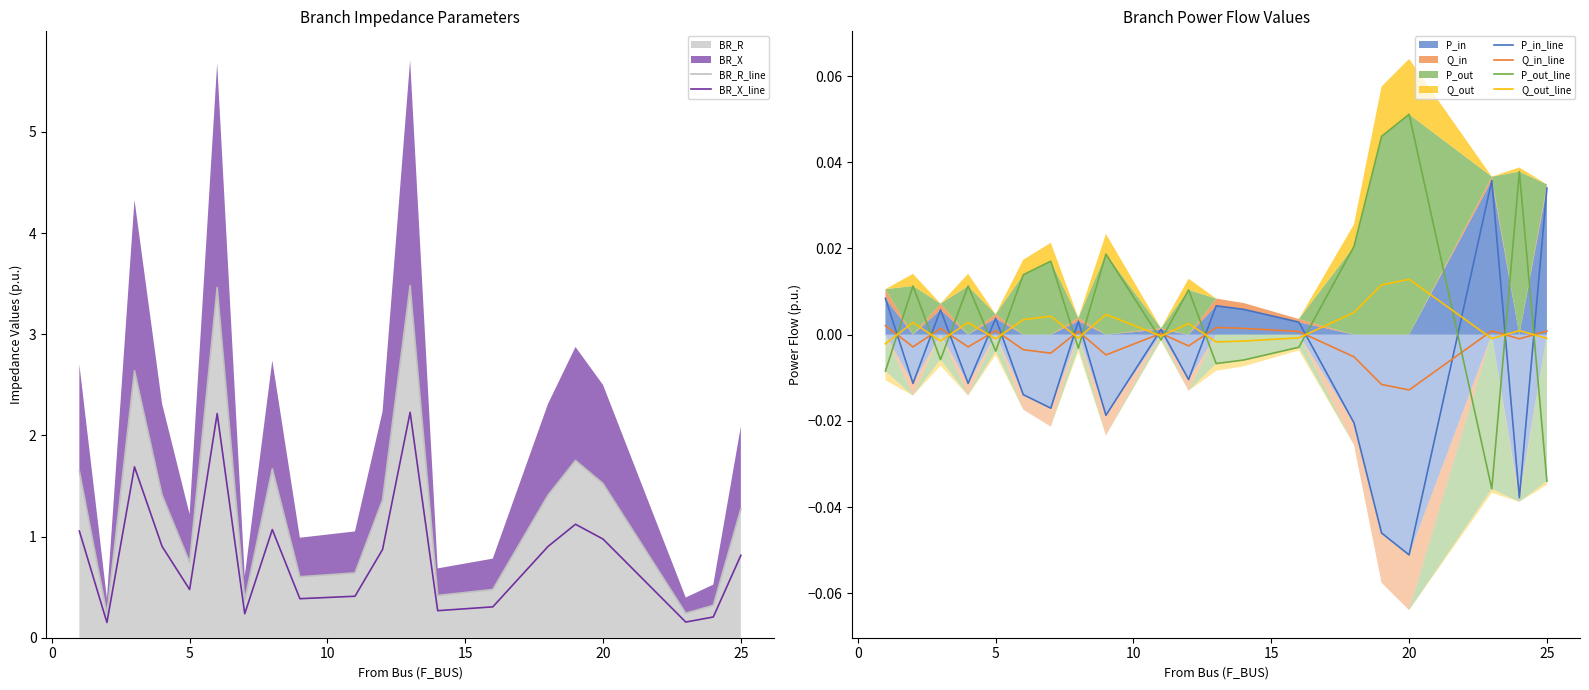

At 0, list the series in order from largest to smallest.

BR_R_line, BR_X_line, P_out_line, Q_out_line, Q_in_line, P_in_line